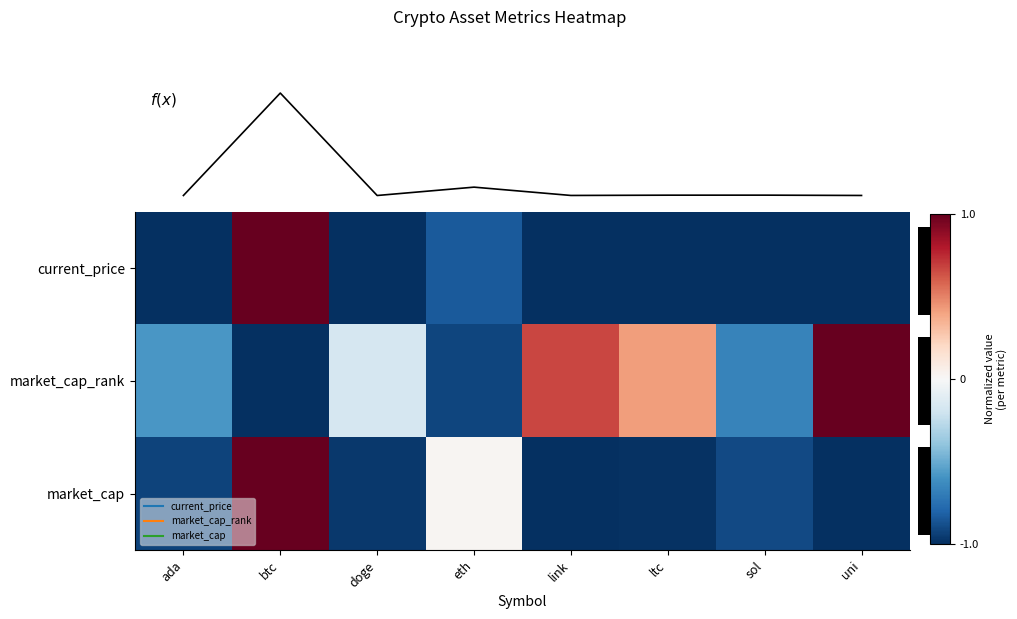

Which category has the highest value in the row_0 series?

btc